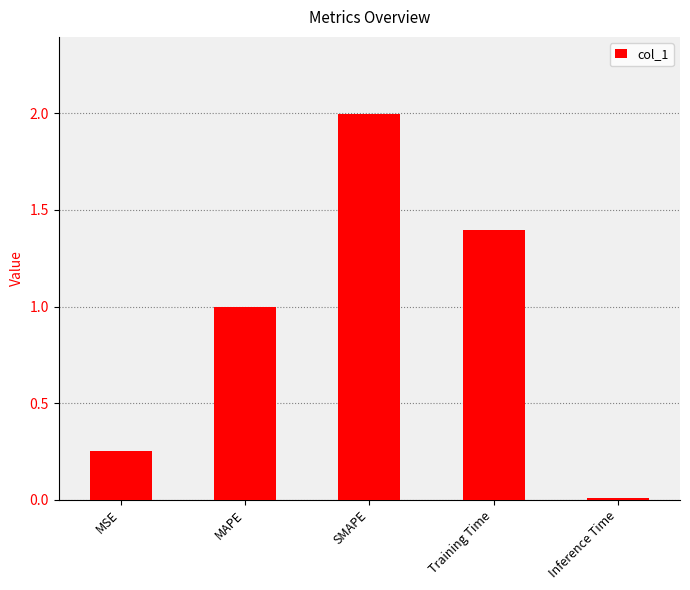

At which category does the chart reach its minimum across all series?

Inference Time